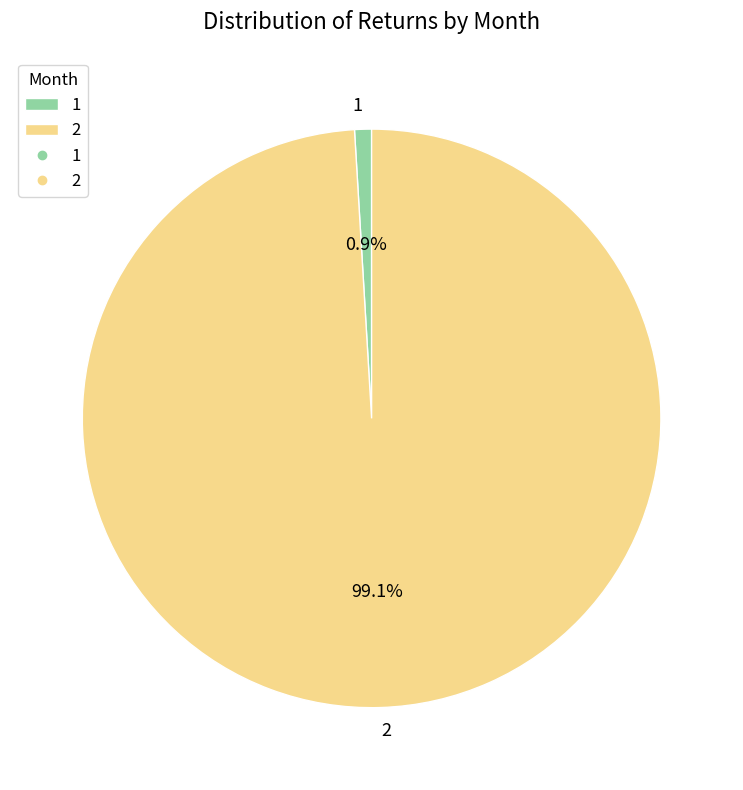

Is it true that 2 is 99% of the pie?

True